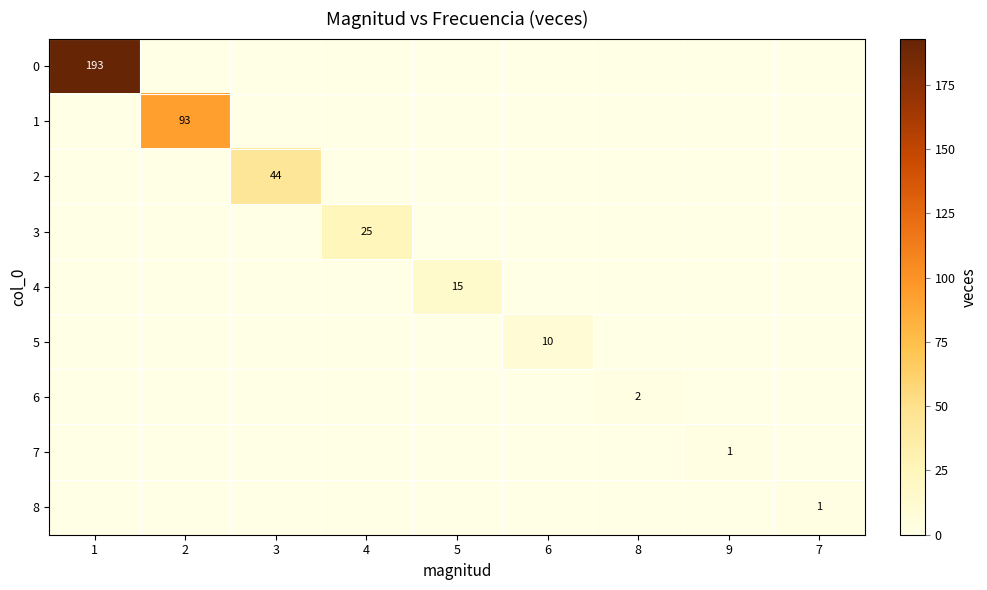

The 0 series shows 193 at 1. True or false?

True